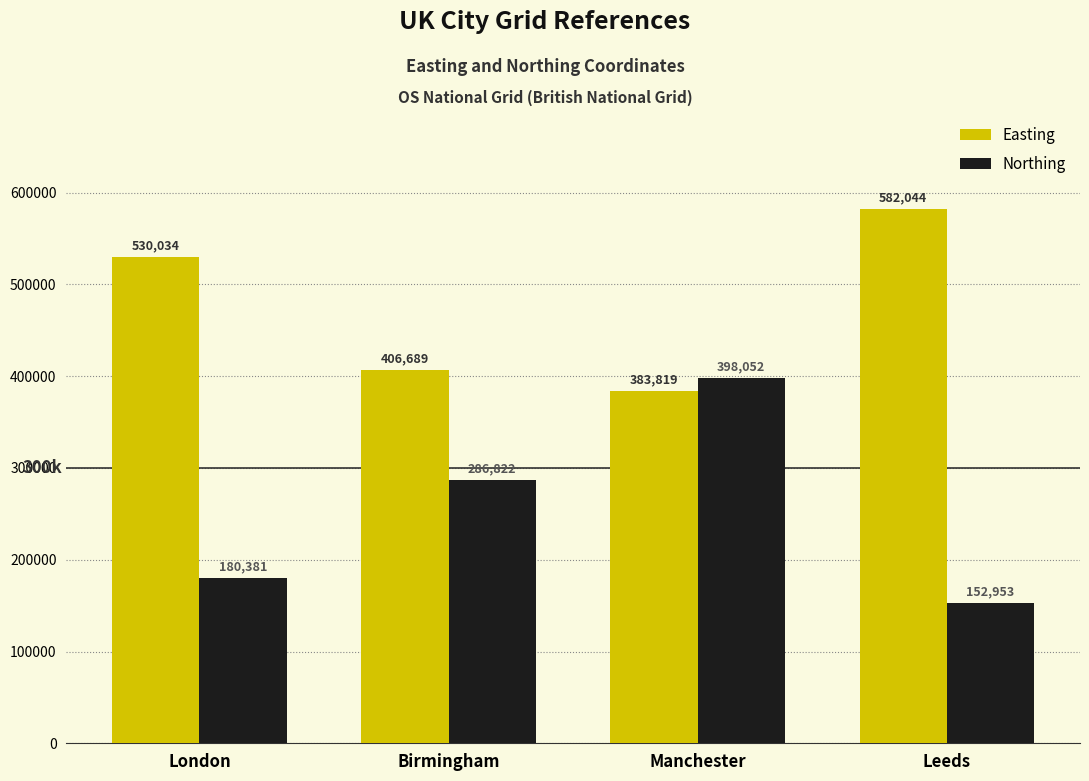

Reading right to left, what are all the values shown in this chart?

Easting: Leeds=582044	Manchester=383819	Birmingham=406689	London=530034
Northing: Leeds=152953	Manchester=398052	Birmingham=286822	London=180381